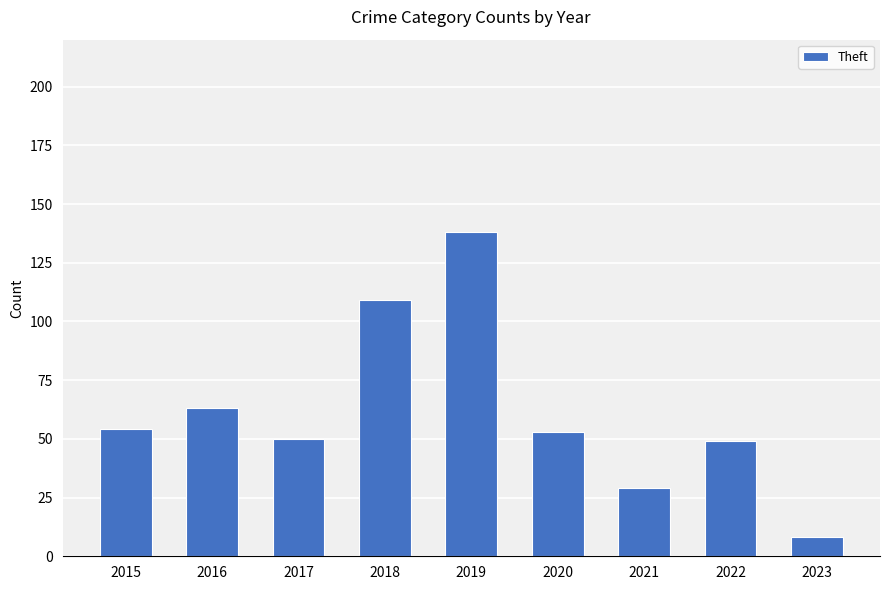

The chart shows a value of 50 at 2017. True or false?

True